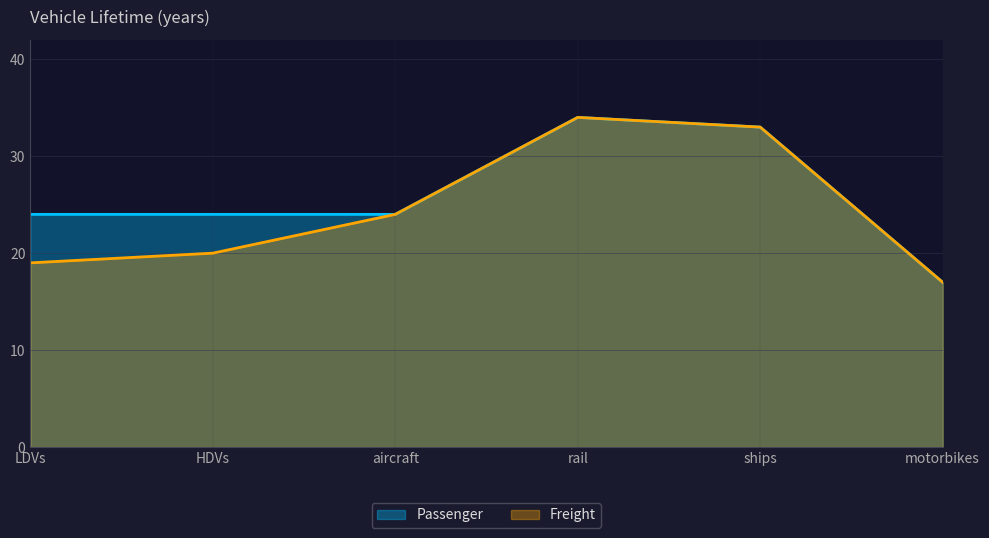

Which label corresponds to the smallest value in the chart?

motorbikes